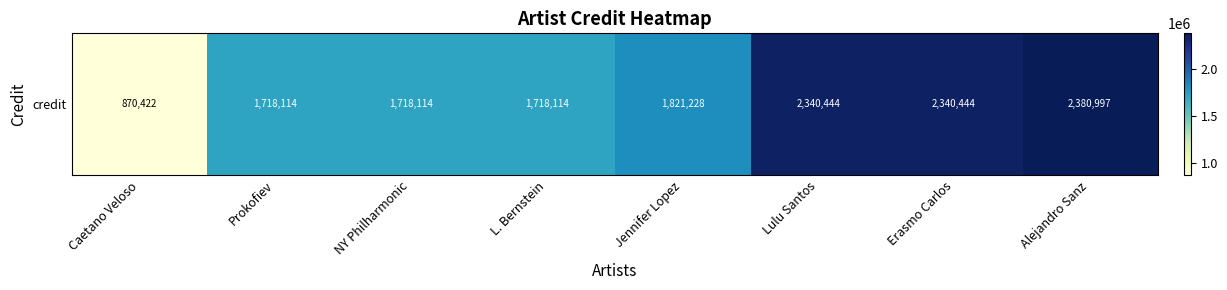

Between Erasmo Carlos and NY Philharmonic, which is larger?

Erasmo Carlos